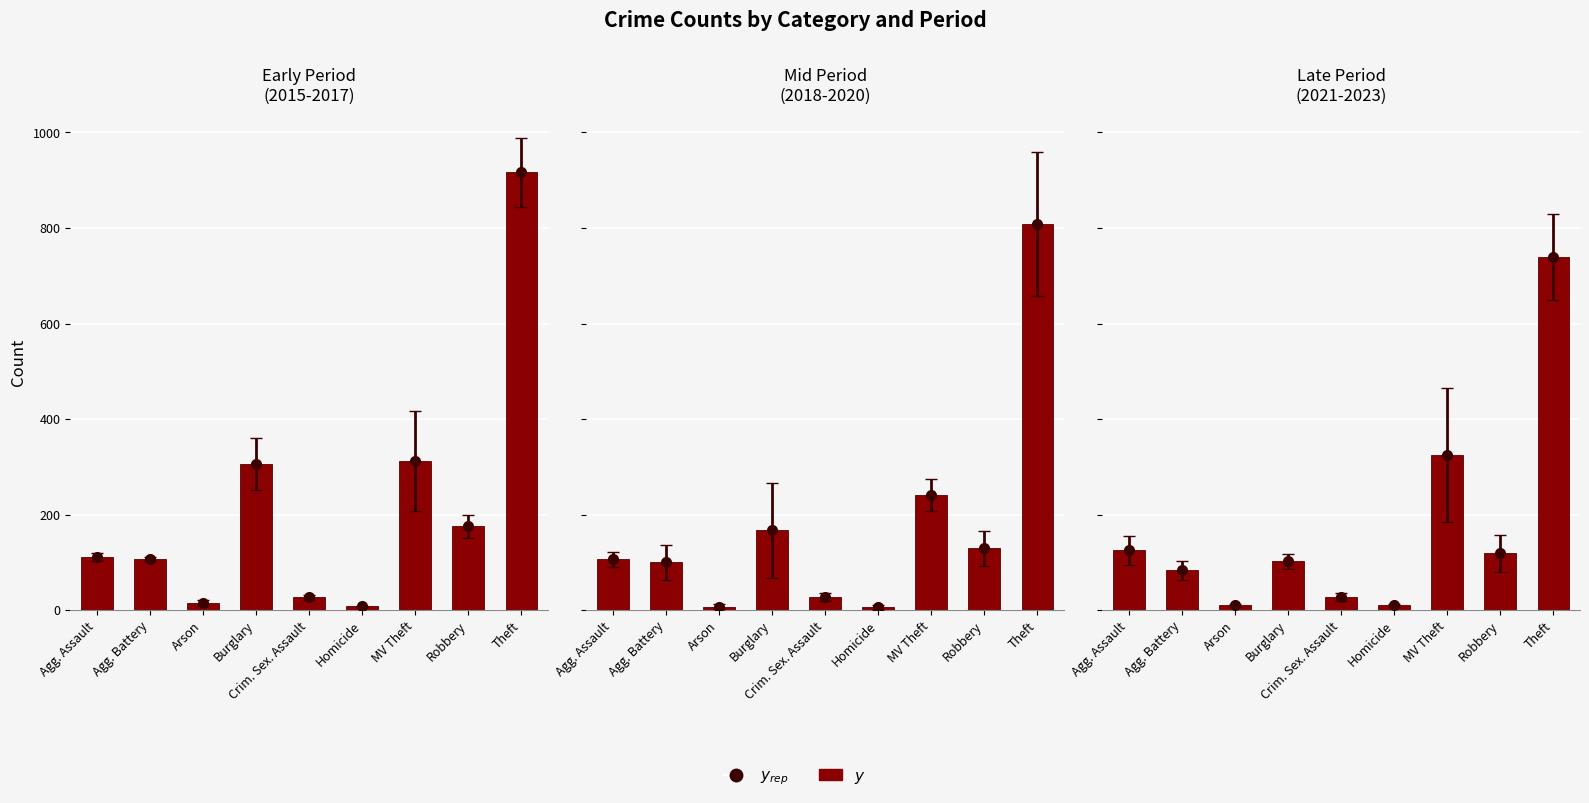

What is the value of the 4th bar from the left?

102.3